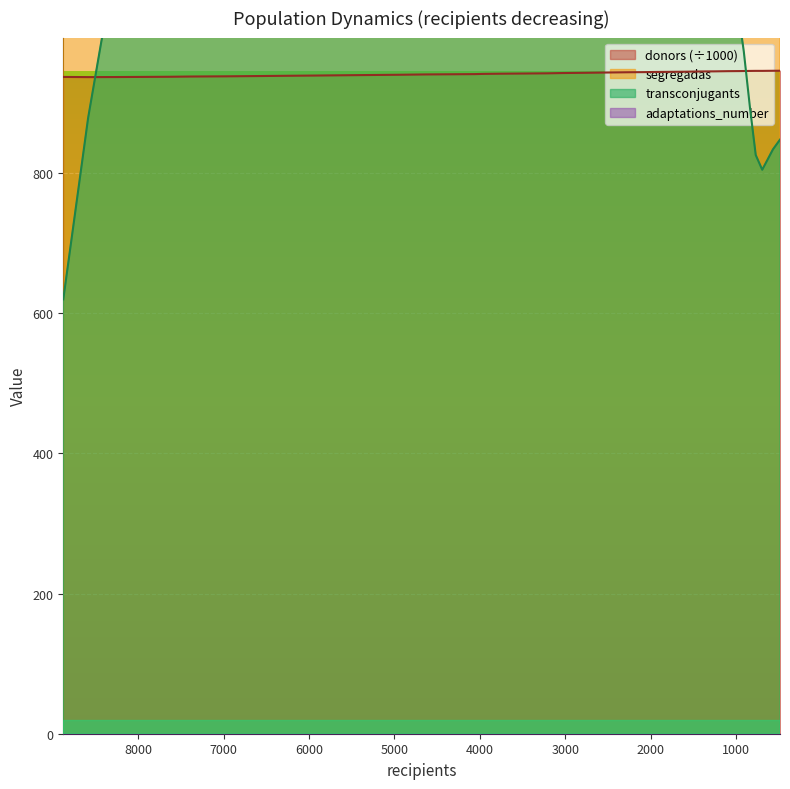

How many data points does each series have?

40